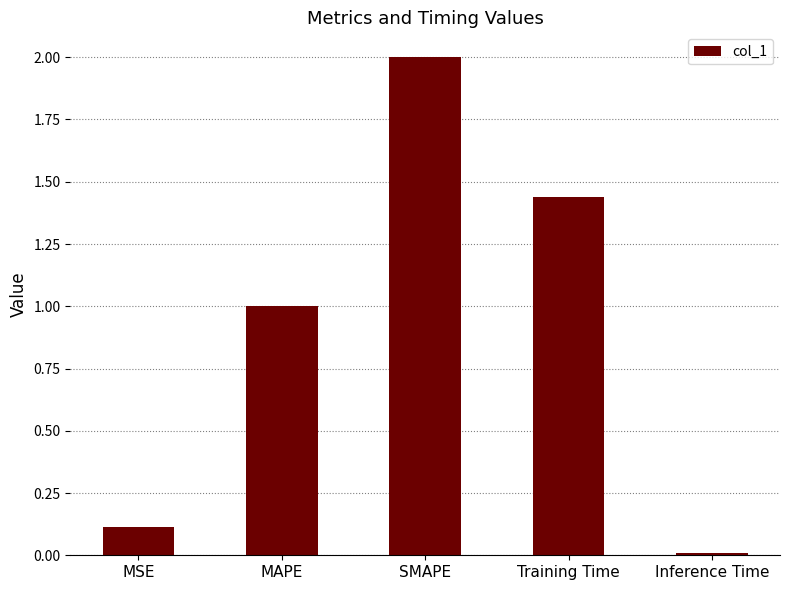

Which label corresponds to the smallest value in the chart?

Inference Time